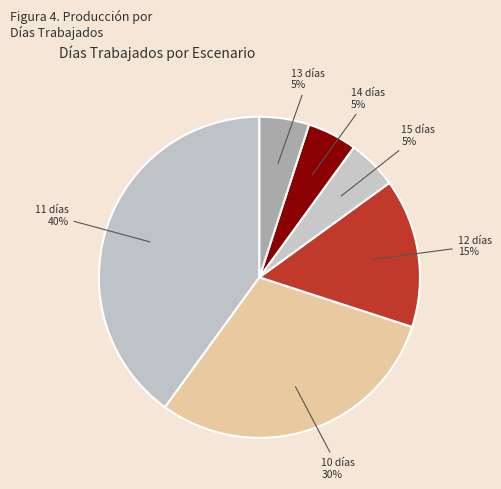

To the nearest percent, what is the difference between the largest and smallest slice percentages?

35%